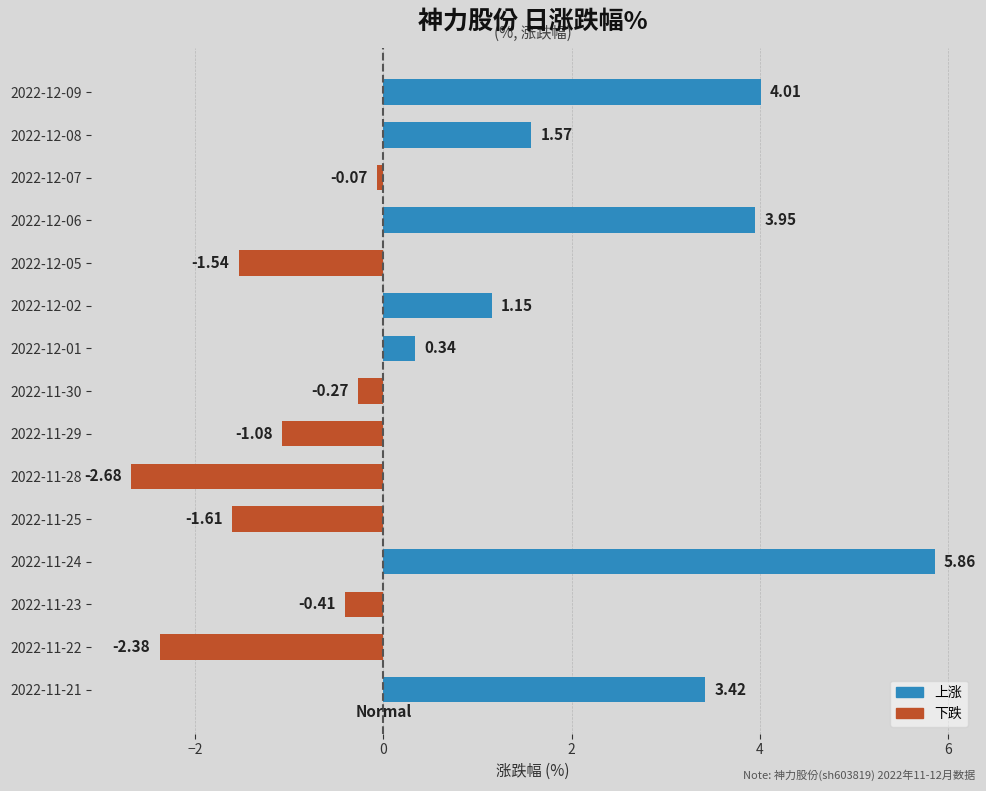

Between 2022-12-02 and 2022-12-07, which is larger?

2022-12-02